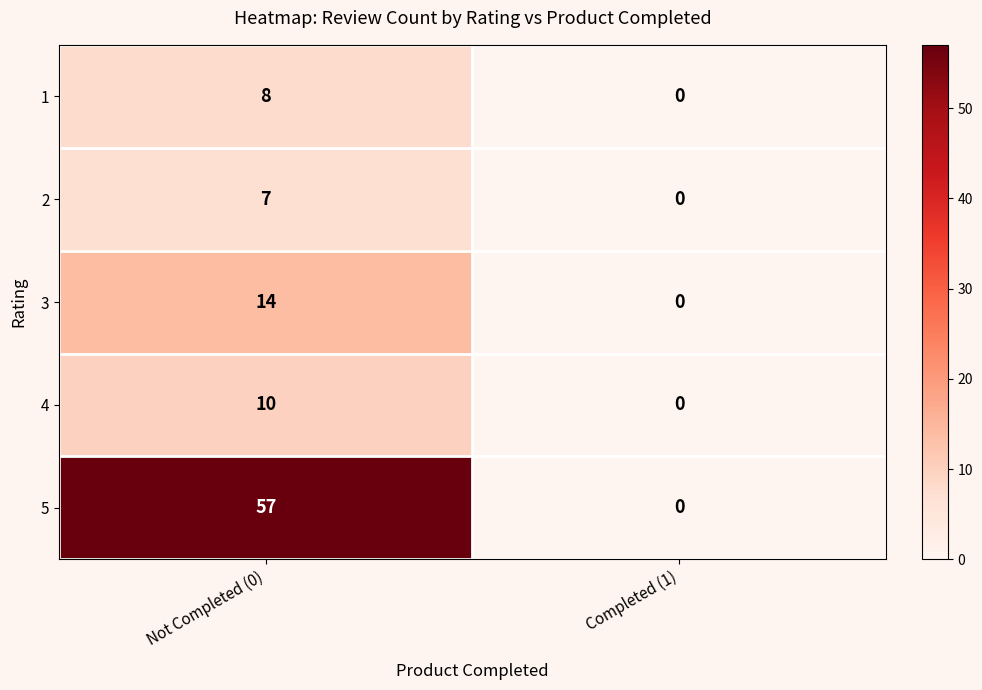

Which category has the highest value in the 1 series?

Not Completed (0)